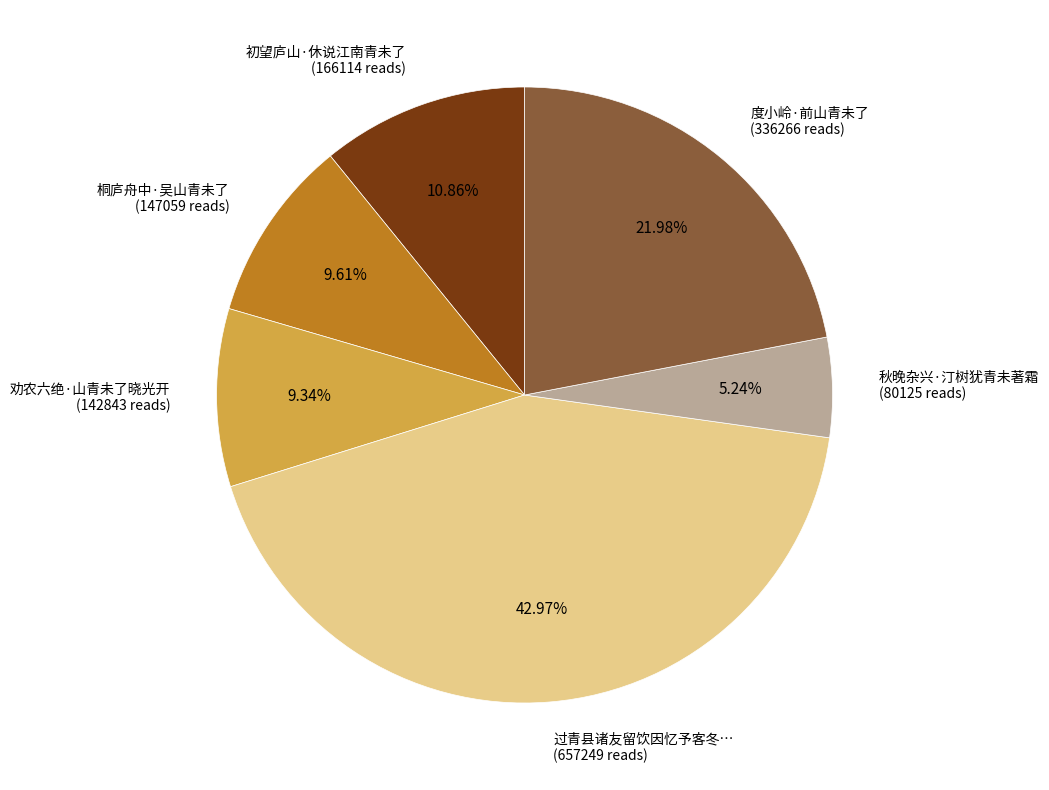

Combined, do 过青县诸友留饮因忆予客冬… (657249 reads) and 秋晚杂兴·汀树犹青未著霜 (80125 reads) account for over 50%?

No